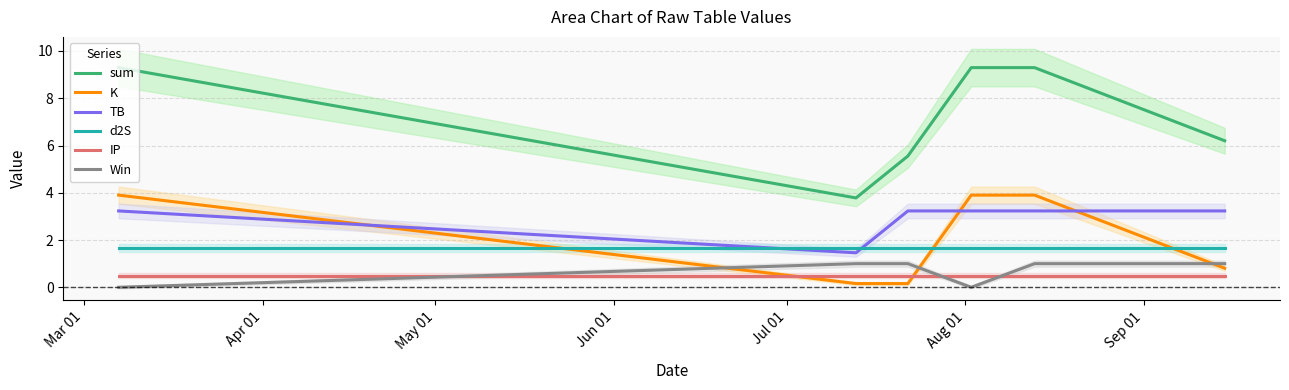

True or false: K and sum intersect in this chart.

False